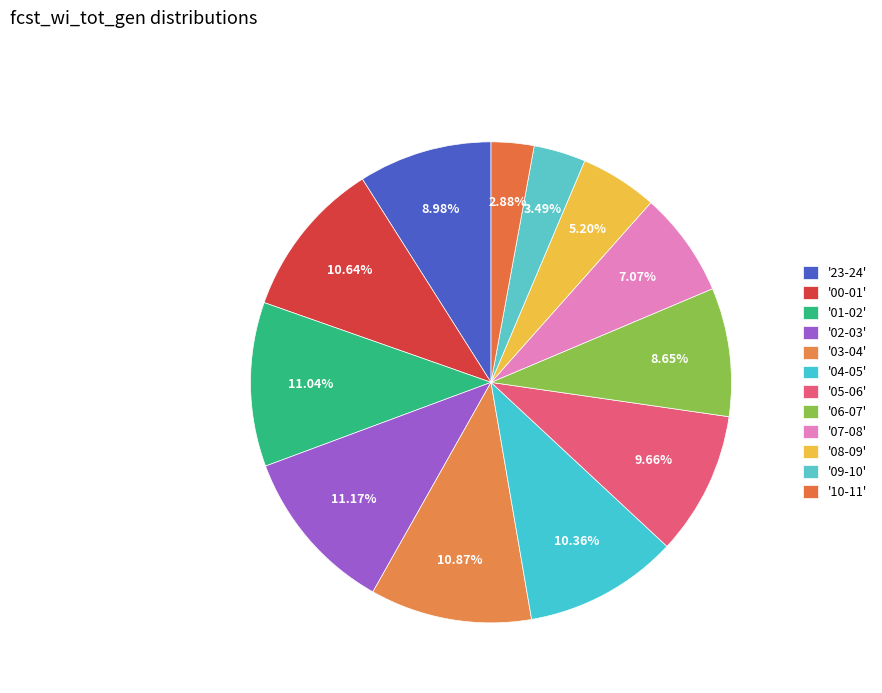

Which slice is the largest?

02-03